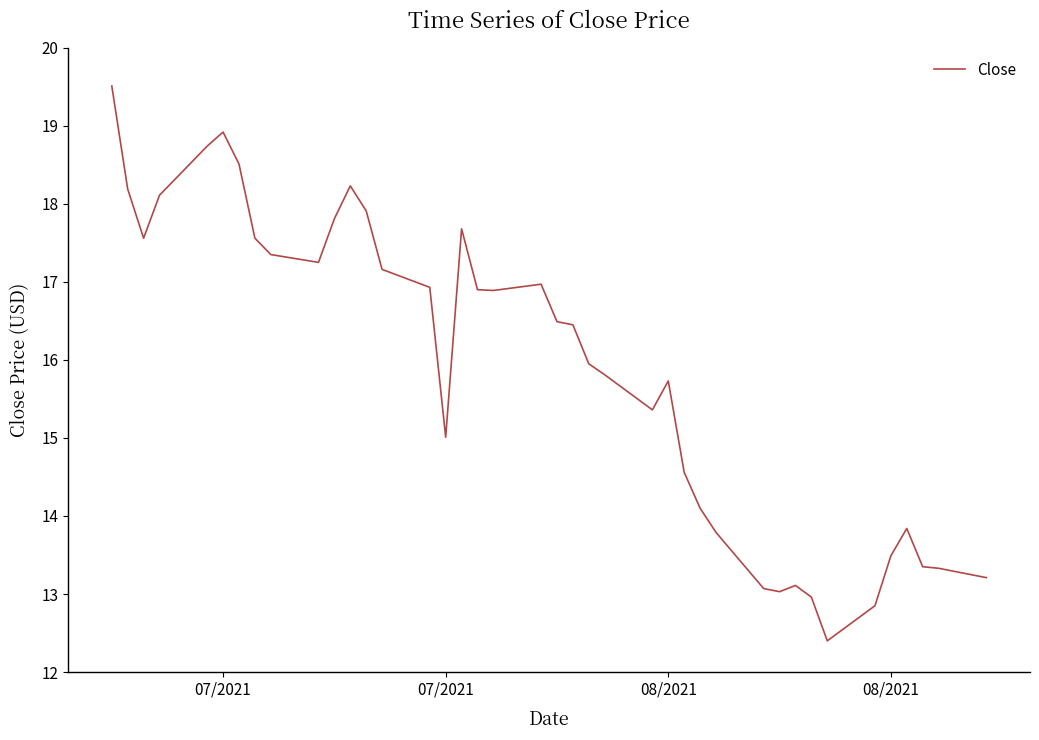

What is the minimum value shown in the chart?

12.4